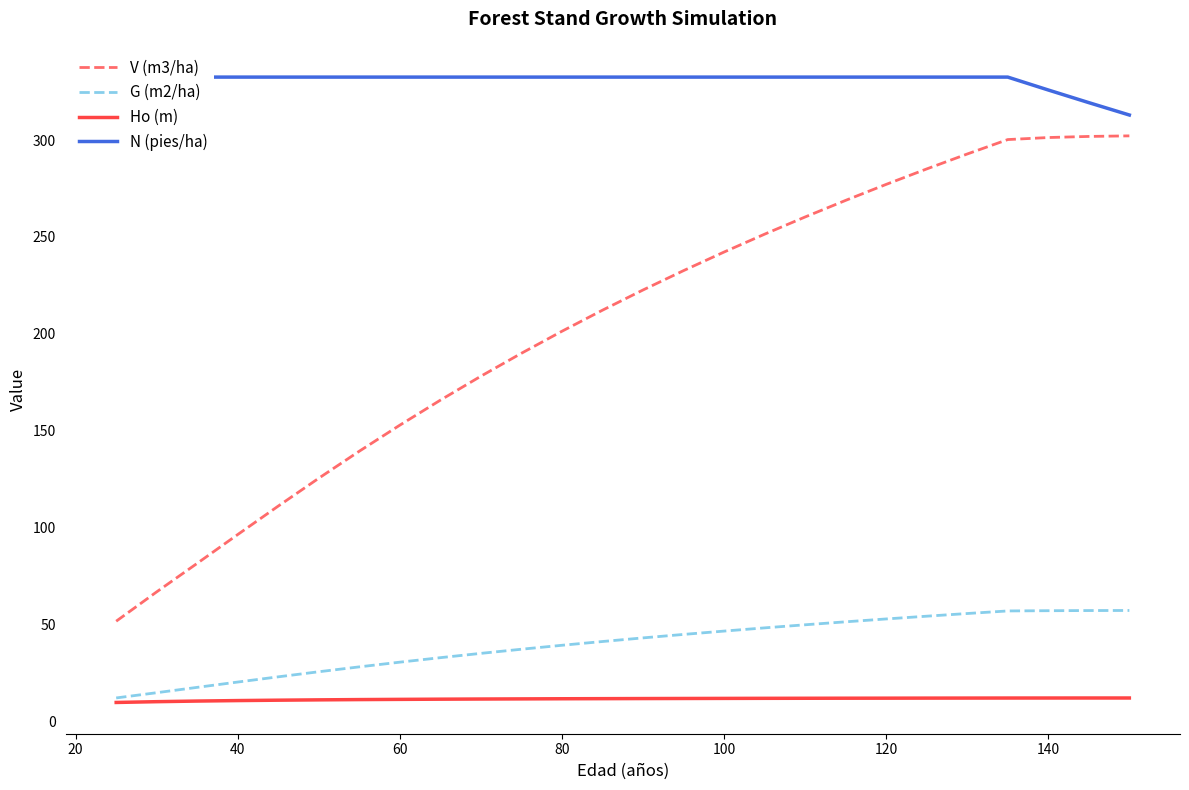

What are all the series names shown in the legend?

V (m3/ha), G (m2/ha), Ho (m), N (pies/ha)